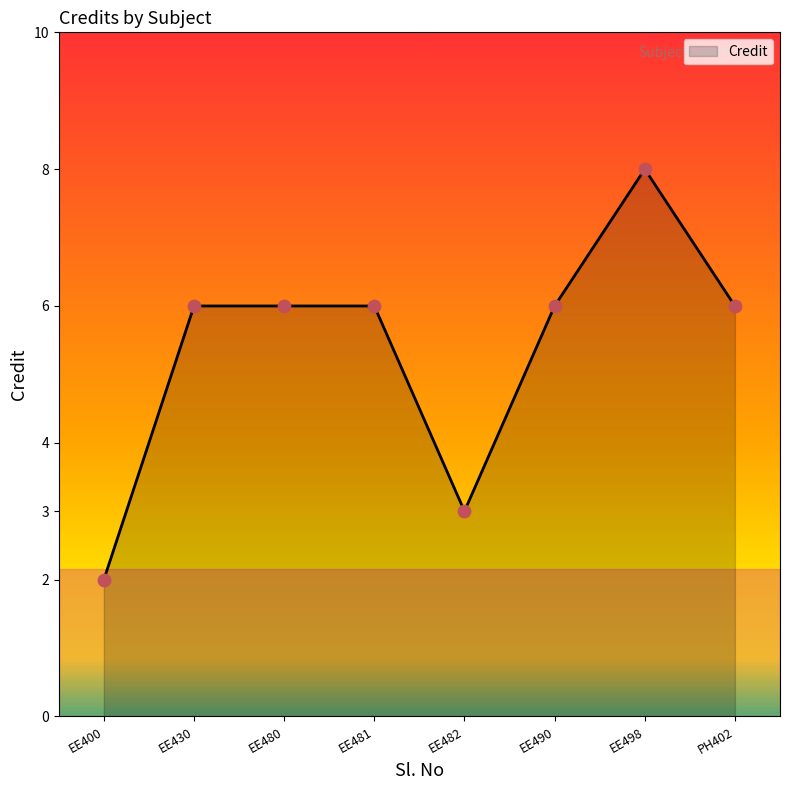

Approximately how many times larger is the value at EE482 compared to EE480?

0.5